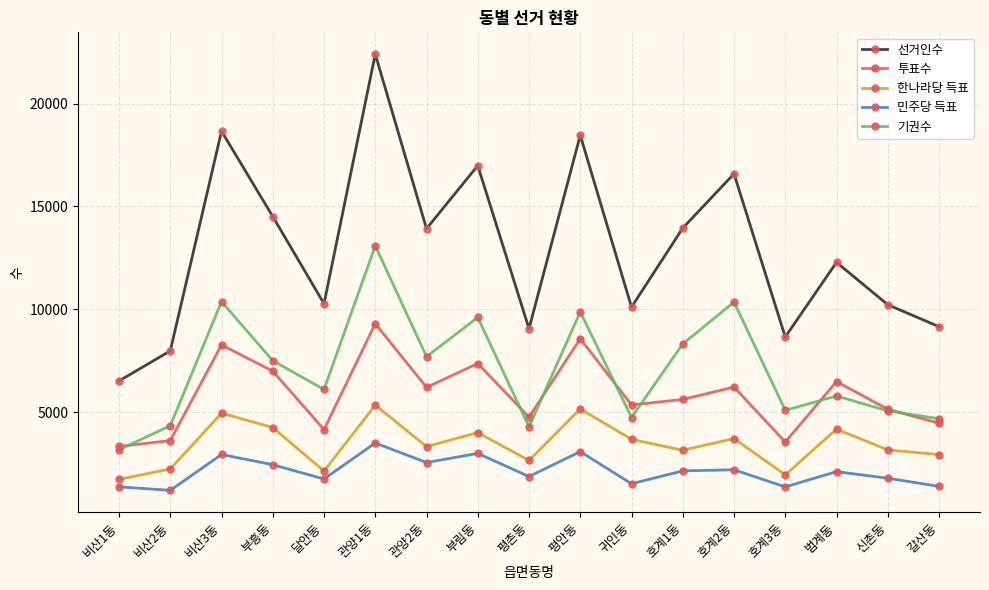

Read the 투표수 value at 갈산동, to the nearest 10.

4470